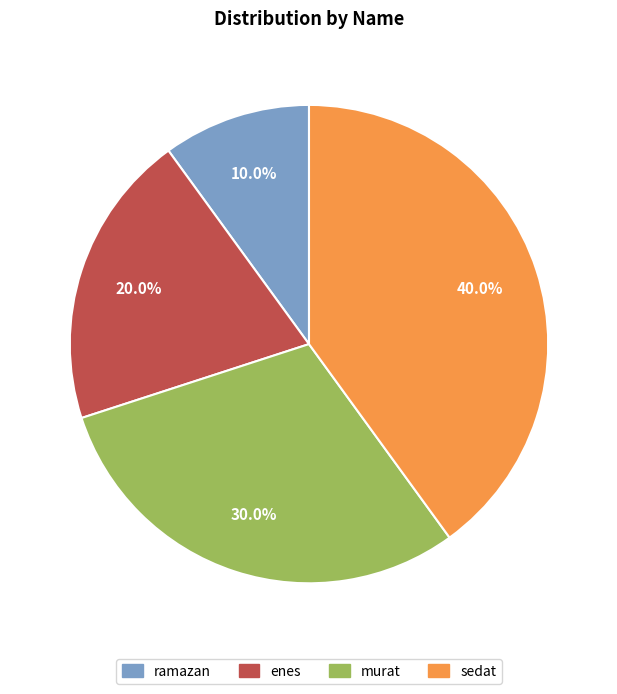

The sedat slice represents 35% of the pie. True or false?

False